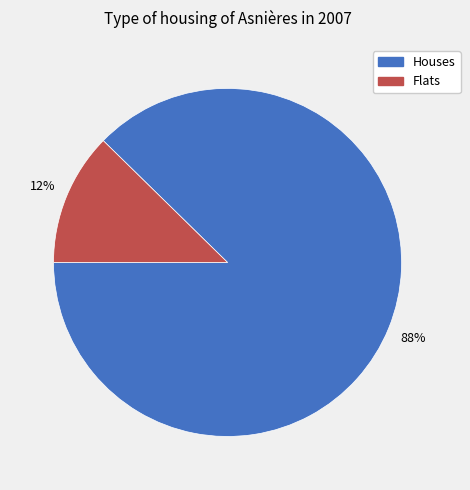

Is Flats the majority of the pie?

No